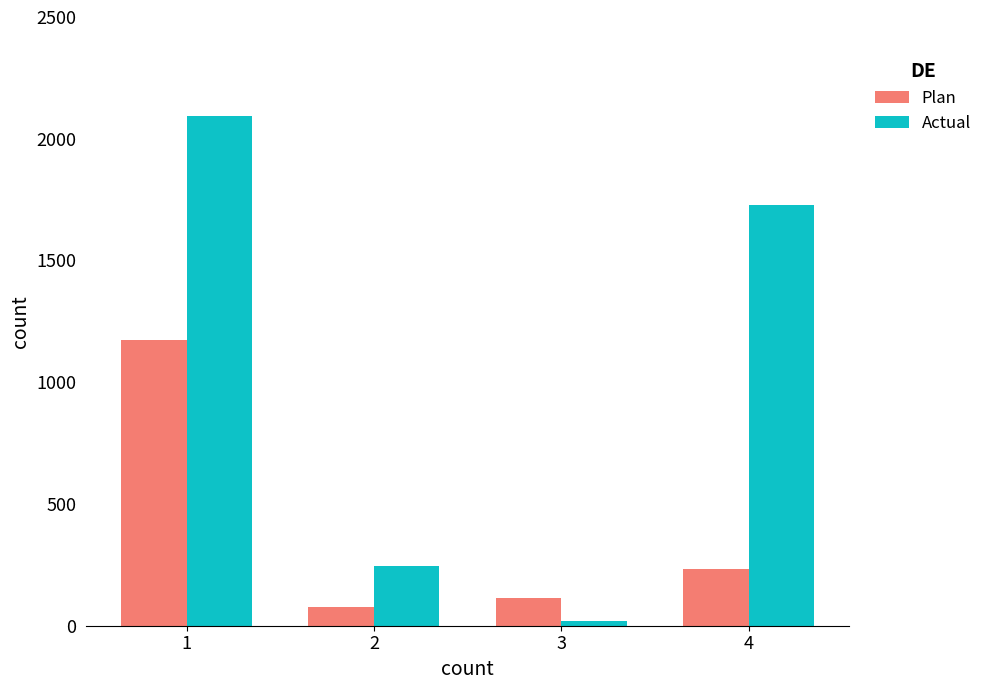

Is it true that Actual equals 644.4 at 4?

False